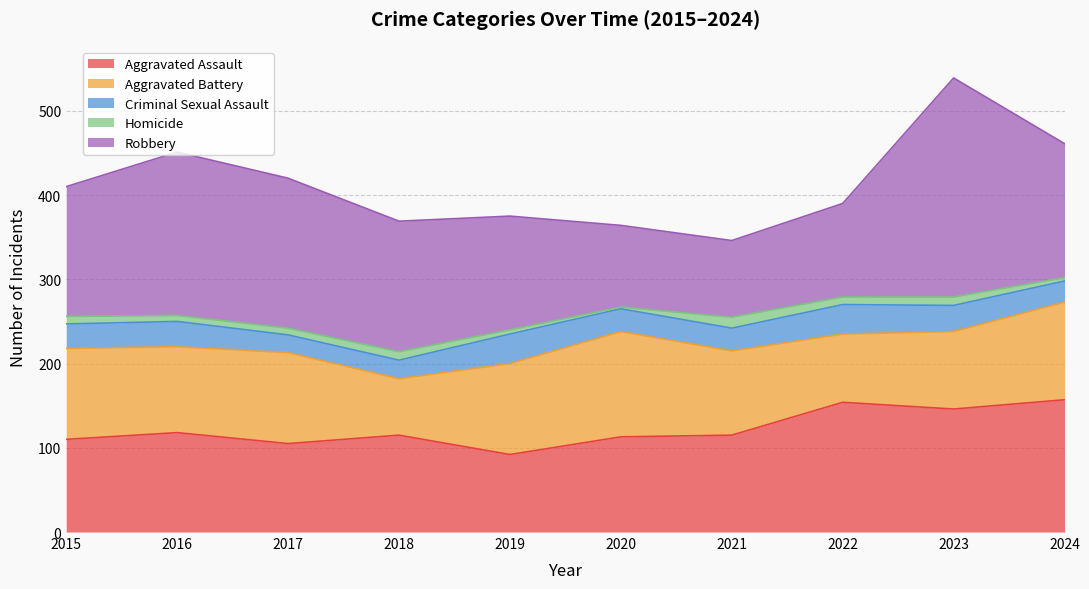

True or false: Aggravated Battery has a value of 116 at 2024.

True